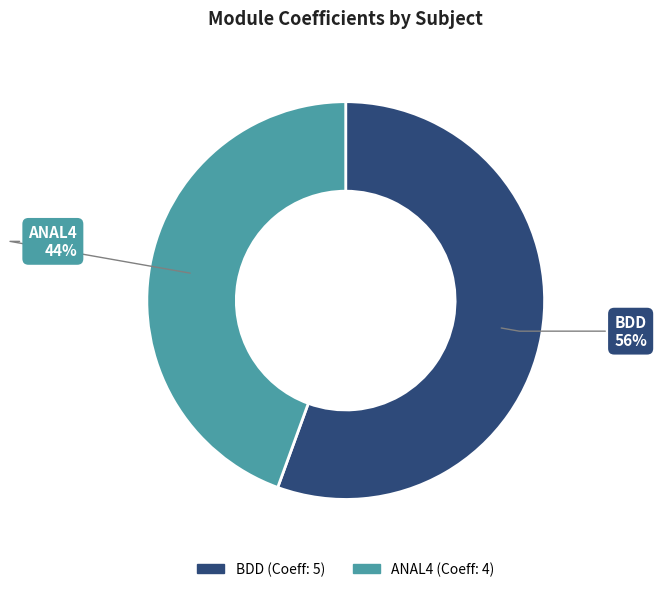

Rank the categories by value from highest to lowest.

BDD, ANAL4